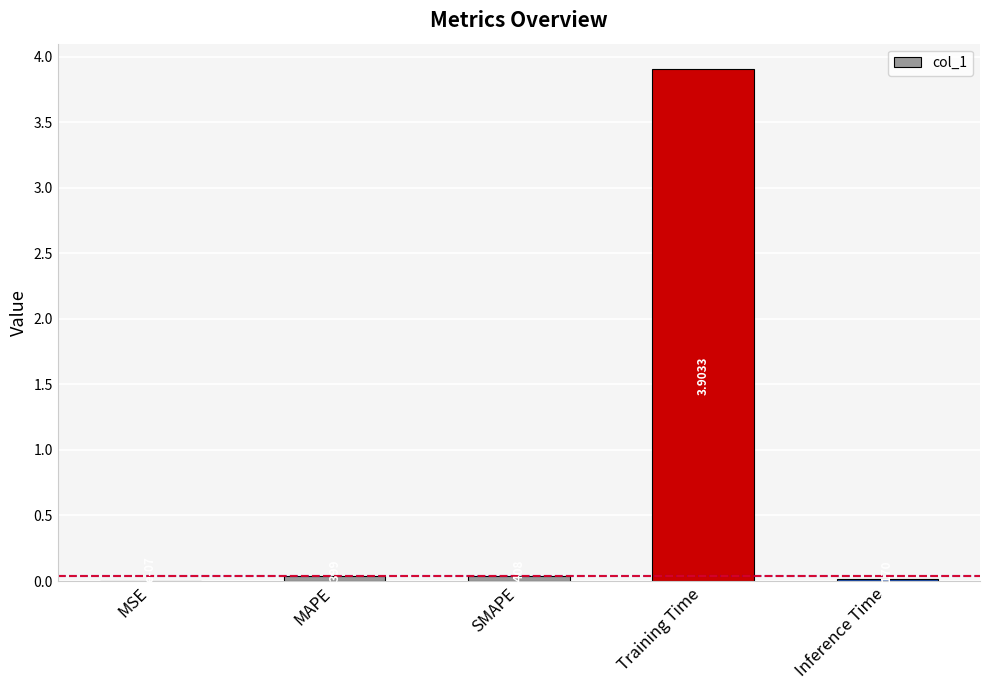

How many data points does each series have?

5